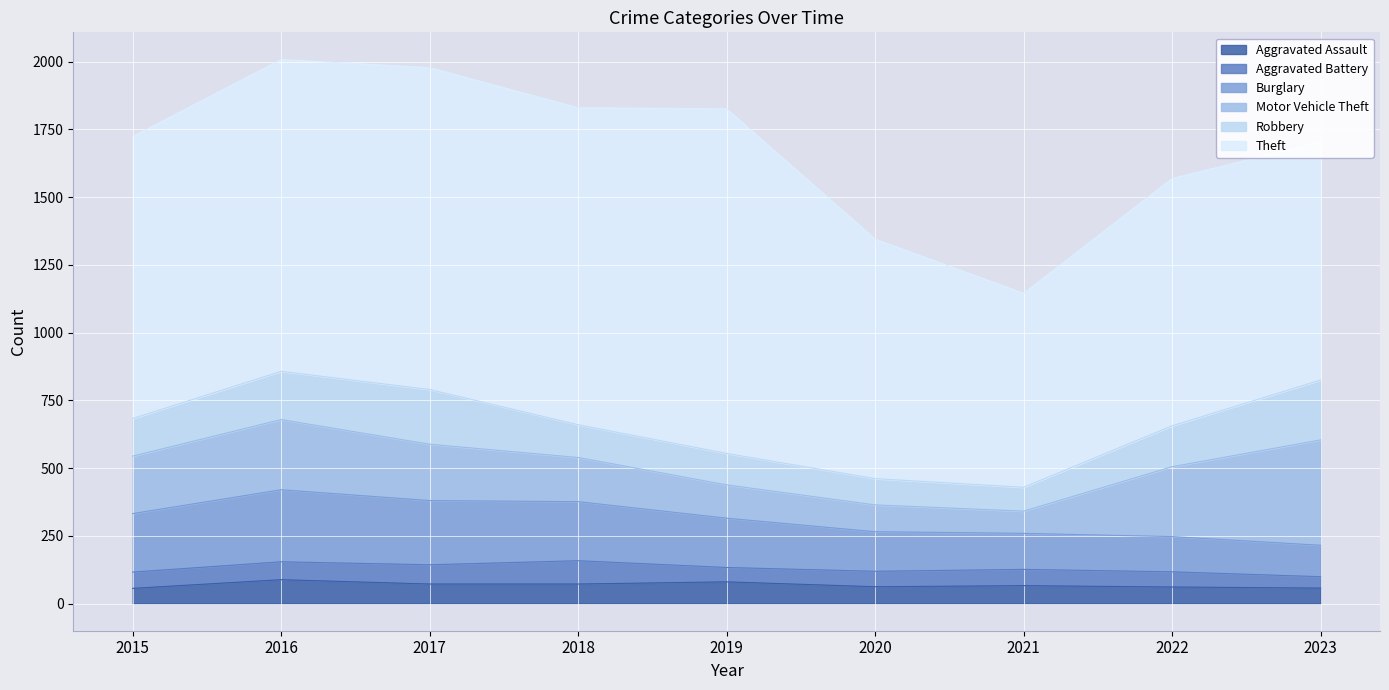

Reading left to right, list all the values displayed in this chart.

Aggravated Assault: 56	88	72	72	80	62	66	61	57
Aggravated Battery: 60	66	71	86	53	57	60	56	42
Burglary: 216	266	237	218	182	146	133	130	116
Motor Vehicle Theft: 212	259	208	163	123	99	82	258	389
Robbery: 139	178	202	121	116	97	88	151	221
Theft: 1041	1151	1188	1170	1272	884	716	913	879